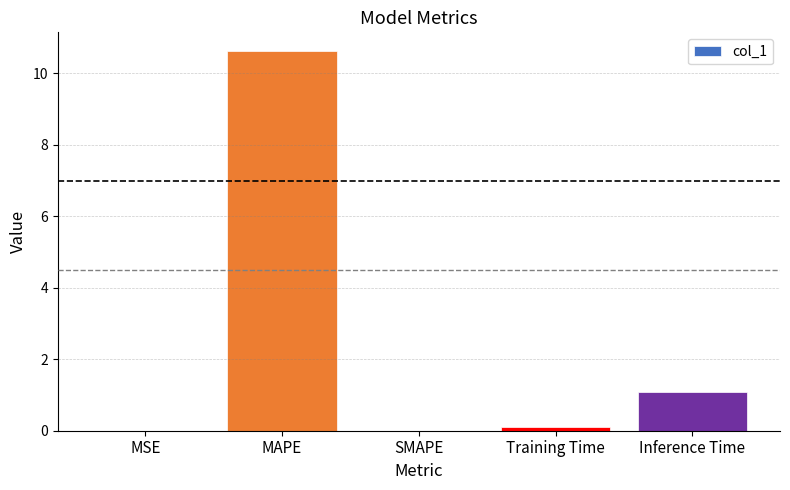

What is the greatest value displayed?

10.6